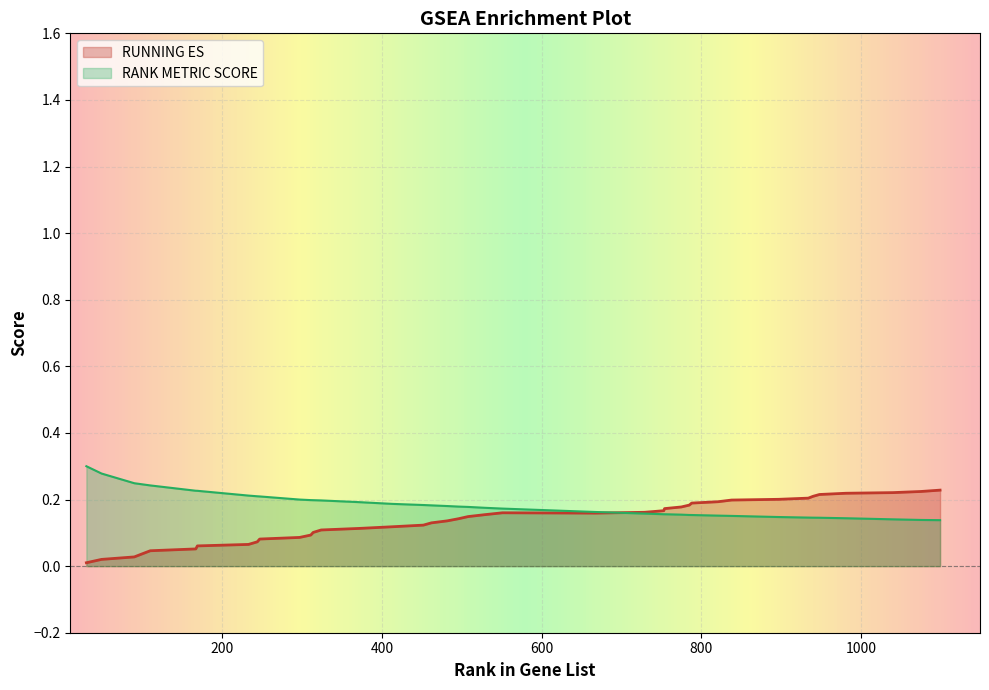

The value of RUNNING ES at 10 is 0.1. True or false?

False